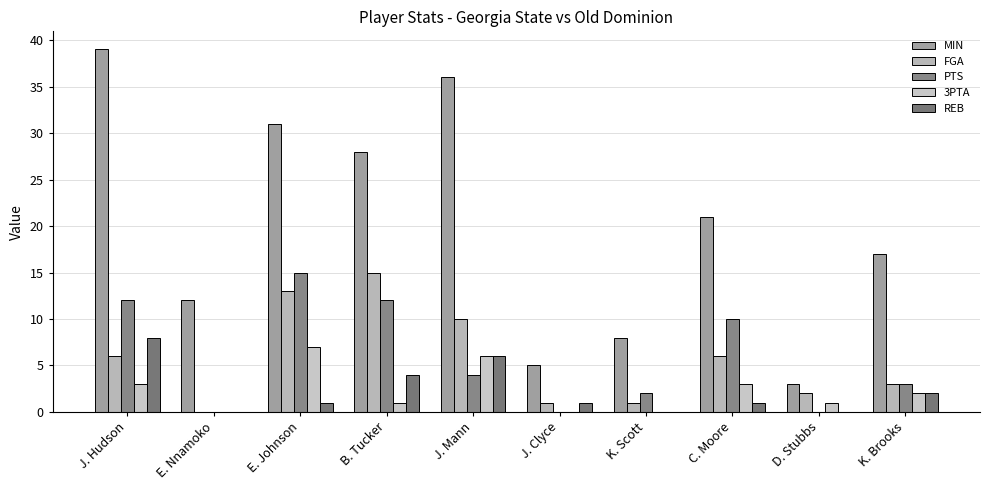

Where does the MIN series first go above 21?

J. Hudson